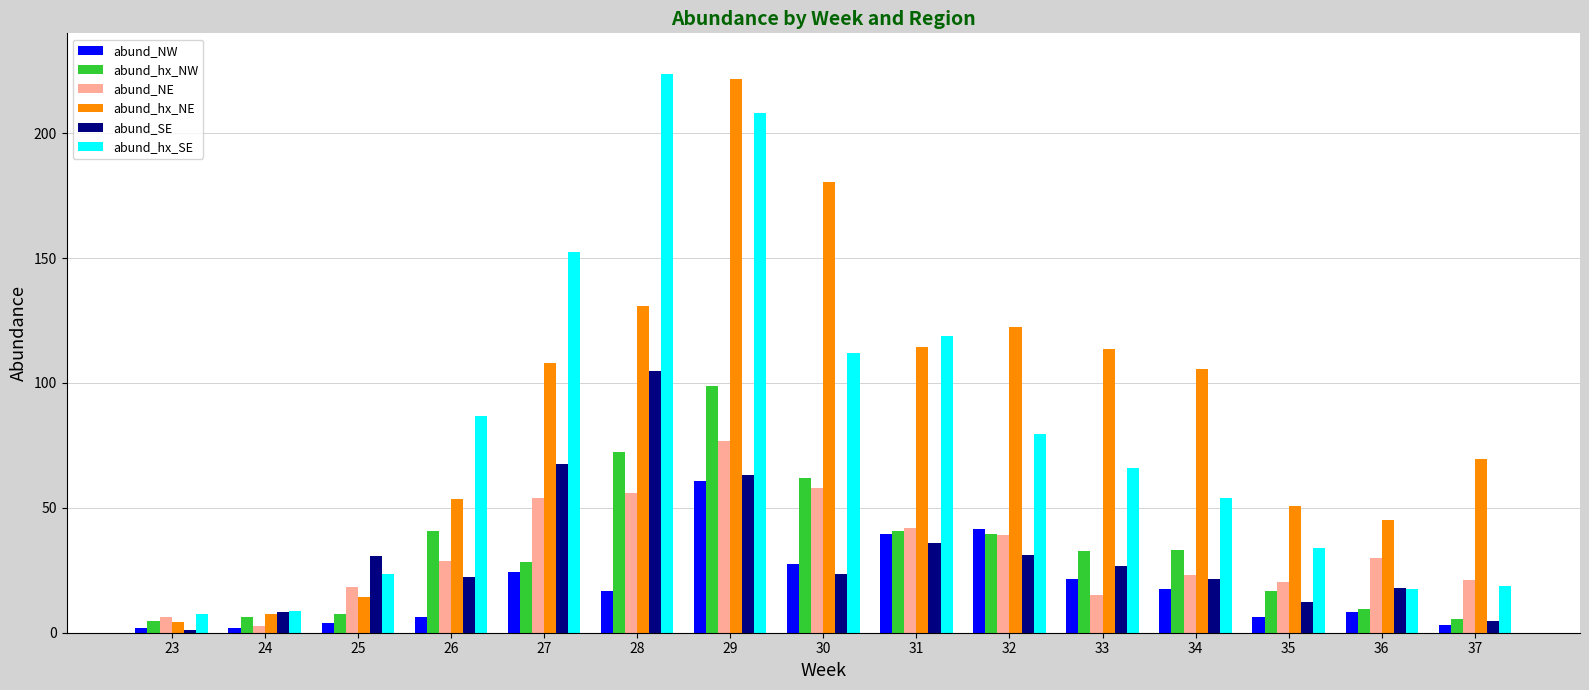

At which category is the sum across all series the highest?

29